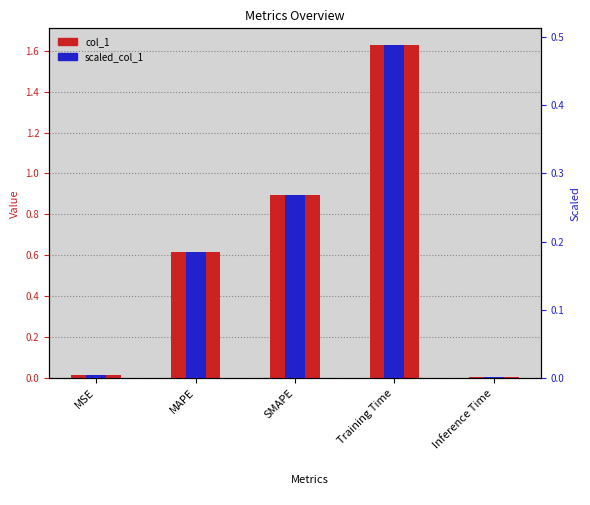

At which label is col_1 closest to 0?

Inference Time